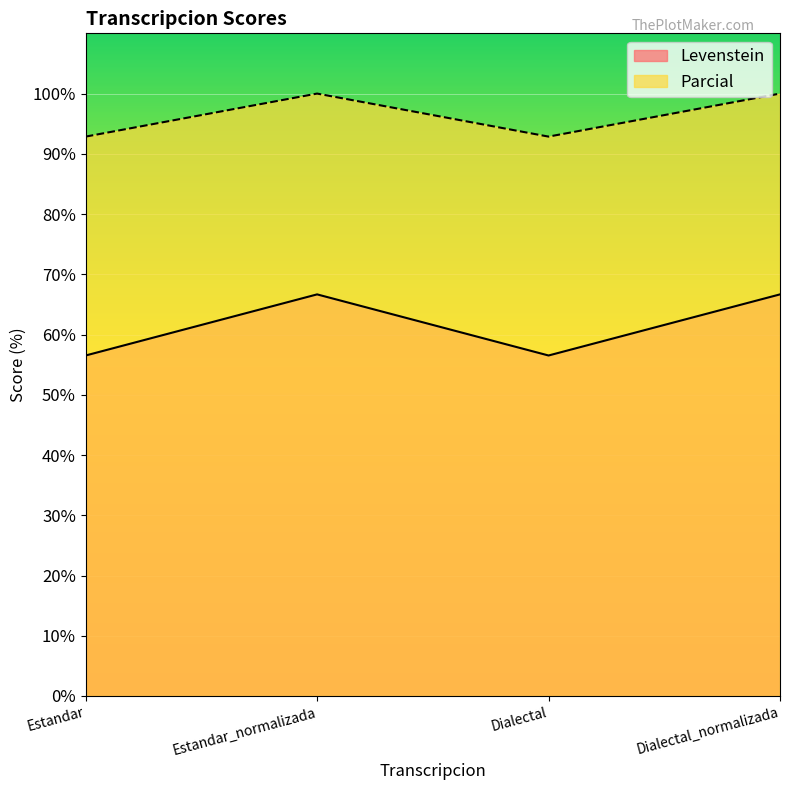

How many lines are shown in the chart?

2